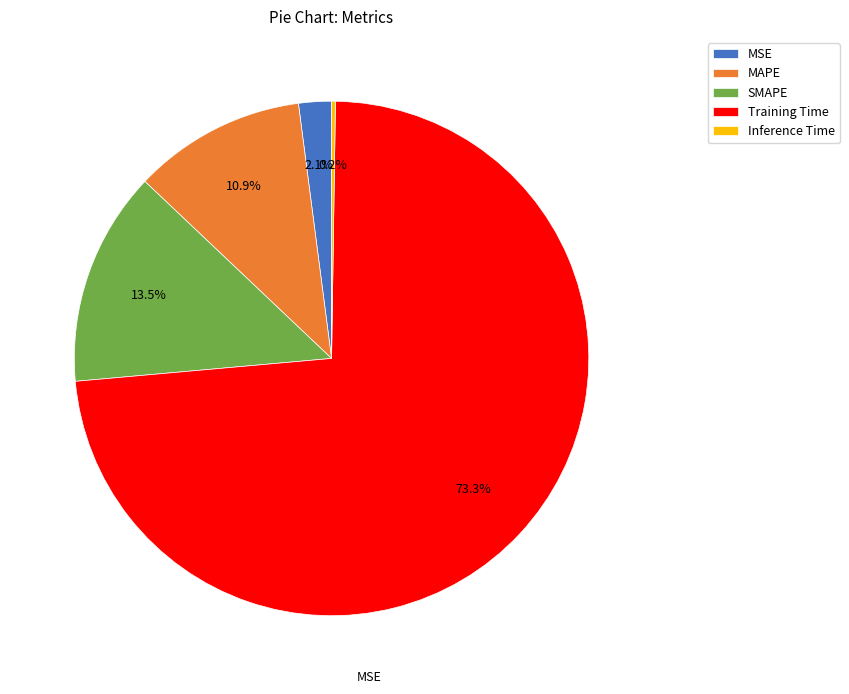

What is the majority slice?

Training Time